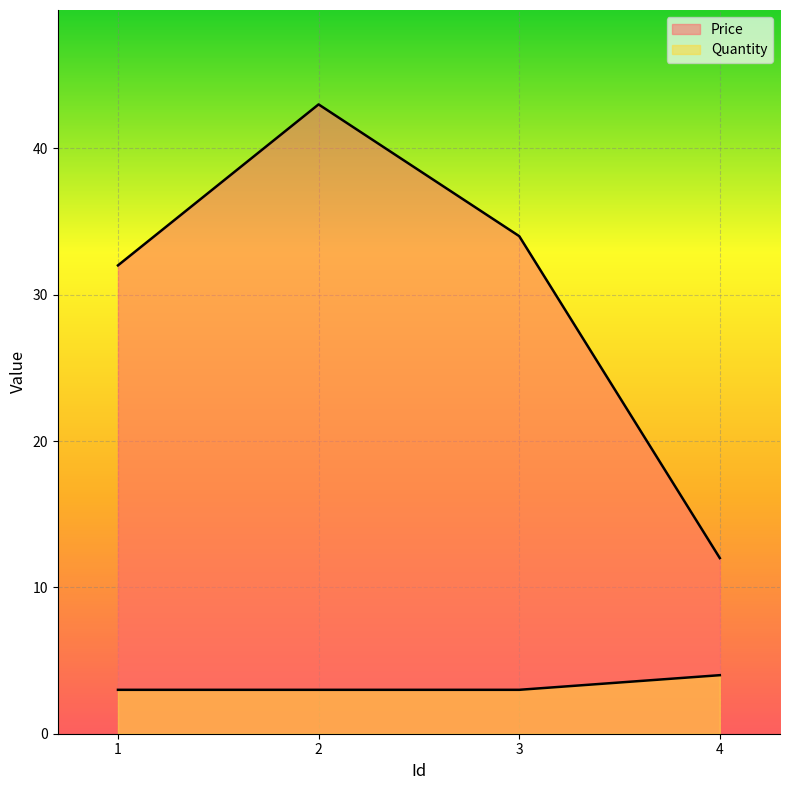

At 4, list the series in order from smallest to largest.

Quantity, Price